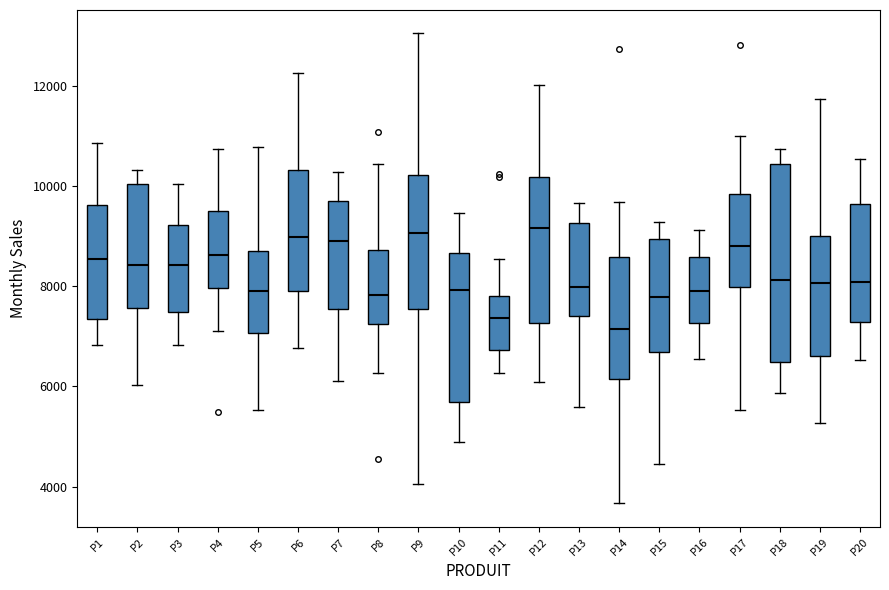

Reading left to right, transcribe this box plot: for each box, give where its median line is, the range the box spans, and where its two whiskers end, as read against the y-axis. The values are not printed on the chart, so give them approximately, as read against the axis.

P1: median 8600, box 7400 to 9600, whiskers 6800 to 10800
P2: median 8400, box 7600 to 10000, whiskers 6000 to 10400
P3: median 8400, box 7400 to 9200, whiskers 6800 to 10000
P4: median 8600, box 8000 to 9600, whiskers 7000 to 10800
P5: median 8000, box 7000 to 8800, whiskers 5600 to 10800
P6: median 9000, box 8000 to 10400, whiskers 6800 to 12200
P7: median 8800, box 7600 to 9600, whiskers 6200 to 10200
P8: median 7800, box 7200 to 8800, whiskers 6200 to 10400
P9: median 9000, box 7600 to 10200, whiskers 4000 to 13000
P10: median 8000, box 5600 to 8600, whiskers 4800 to 9400
P11: median 7400, box 6800 to 7800, whiskers 6200 to 8600
P12: median 9200, box 7200 to 10200, whiskers 6000 to 12000
P13: median 8000, box 7400 to 9200, whiskers 5600 to 9600
P14: median 7200, box 6200 to 8600, whiskers 3600 to 9600
P15: median 7800, box 6600 to 9000, whiskers 4400 to 9200
P16: median 8000, box 7200 to 8600, whiskers 6600 to 9200
P17: median 8800, box 8000 to 9800, whiskers 5600 to 11000
P18: median 8200, box 6400 to 10400, whiskers 5800 to 10800
P19: median 8000, box 6600 to 9000, whiskers 5200 to 11800
P20: median 8000, box 7200 to 9600, whiskers 6600 to 10600